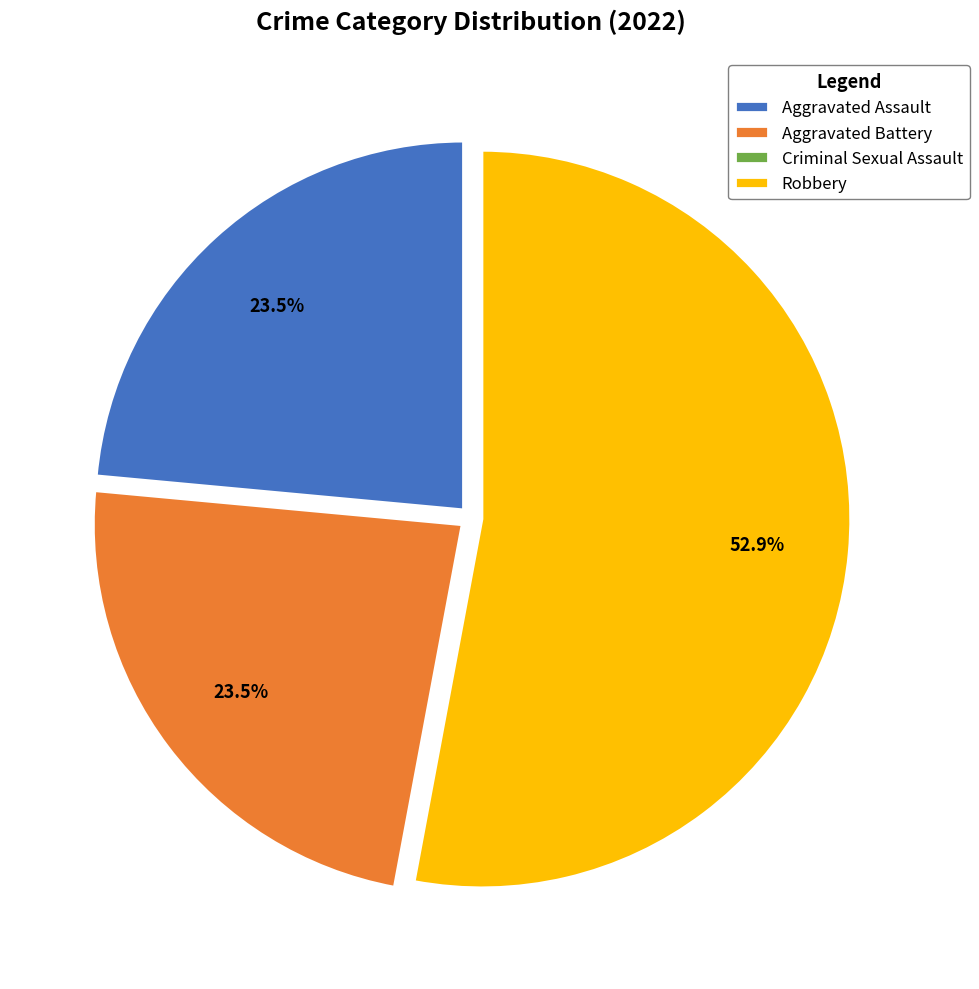

Which slice is the largest?

Robbery